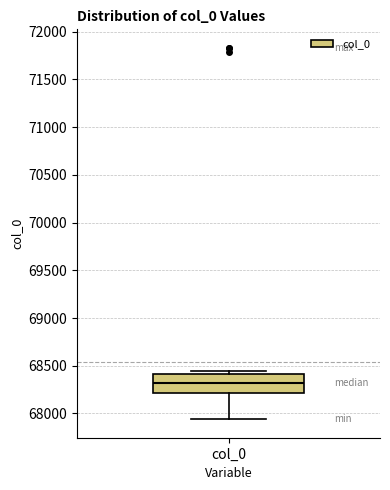

Where is the upper edge of the box for col_0 on the y-axis? The values are not printed on the chart, so give them approximately, as read against the axis.

68400